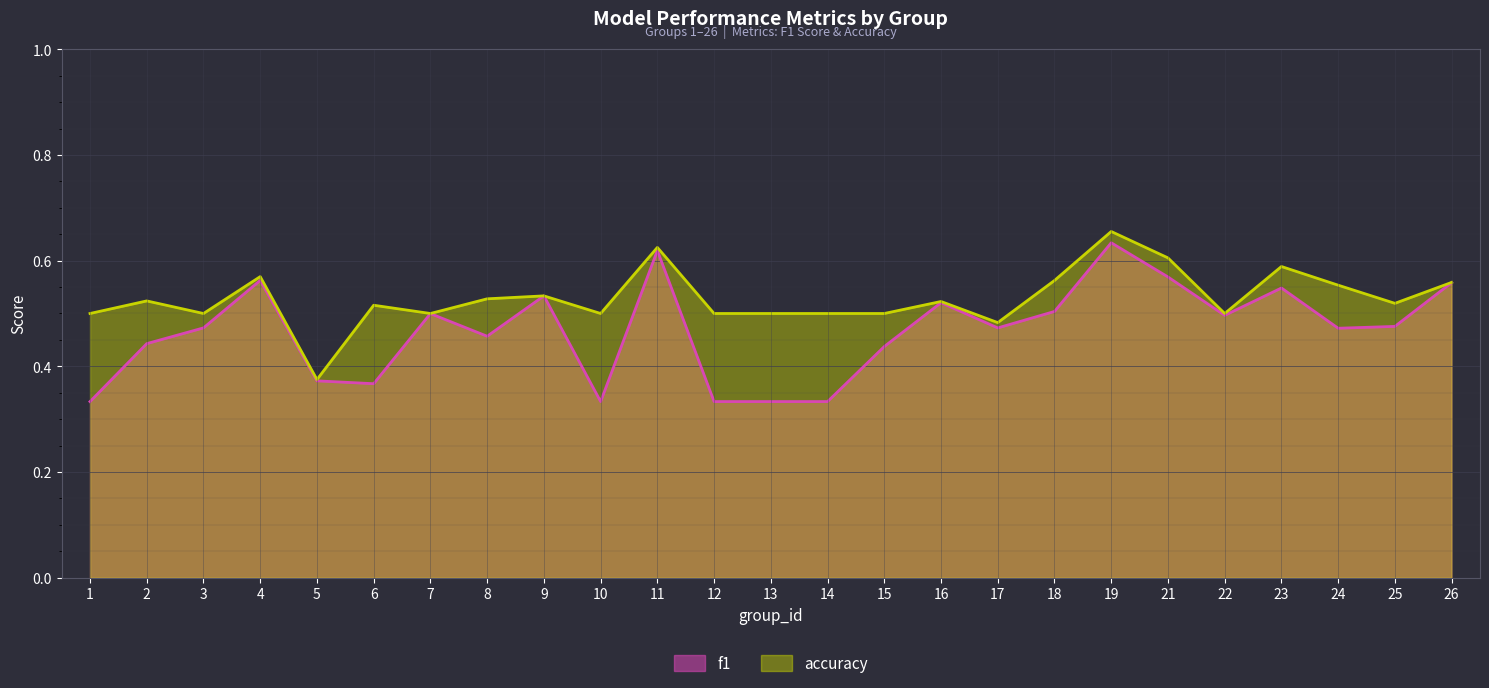

At how many categories does at least one series exceed 0?

25